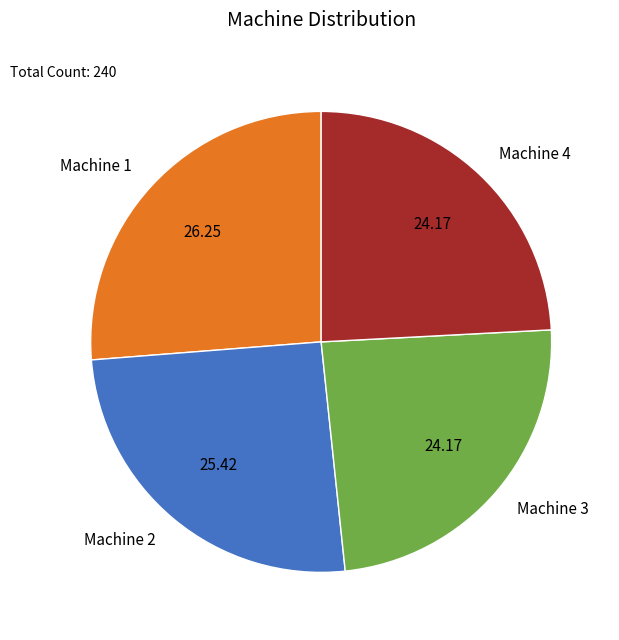

Does any single category account for the majority?

No